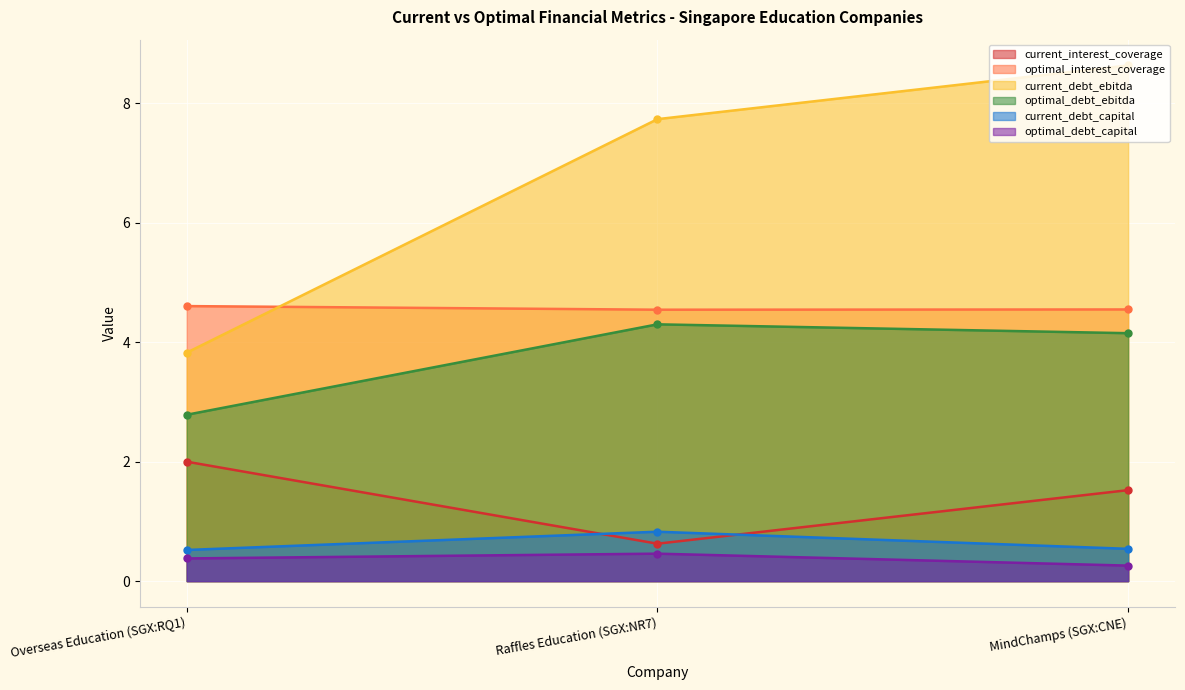

At which label does current_interest_coverage first exceed 1?

Overseas Education (SGX:RQ1)